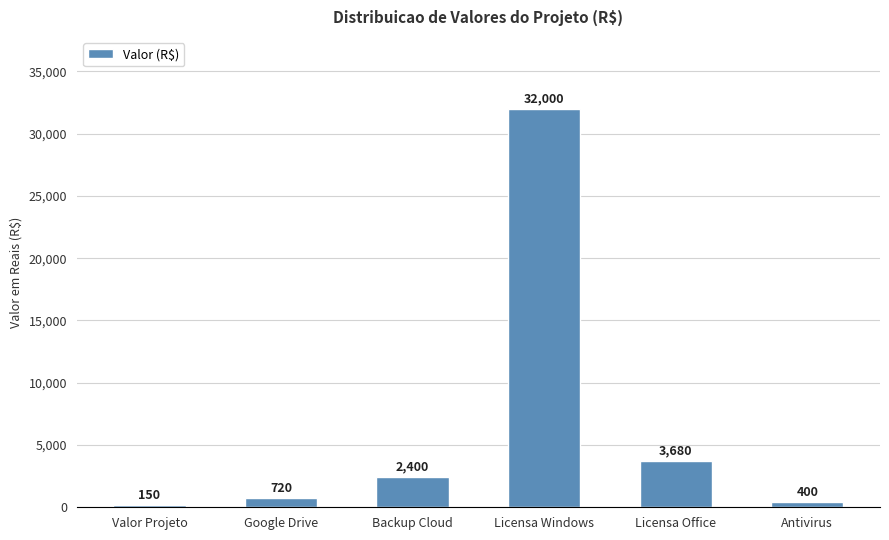

Where is the data nearest to the value 16075?

Licensa Office